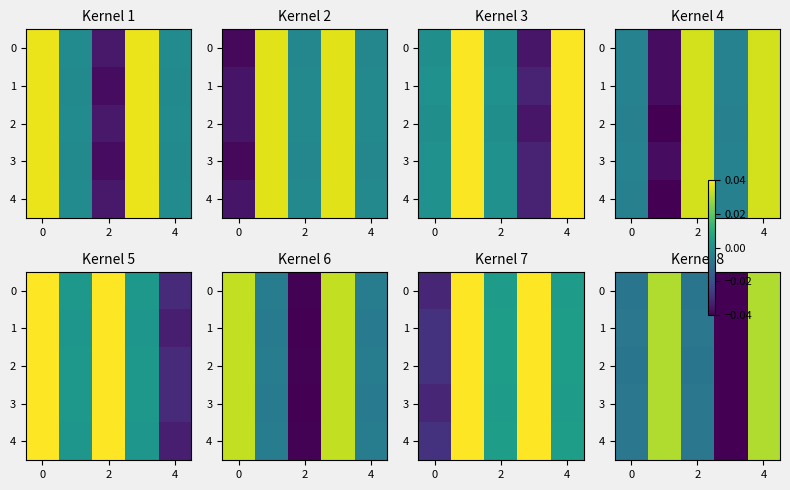

How many values in the 0 series exceed 0?

2